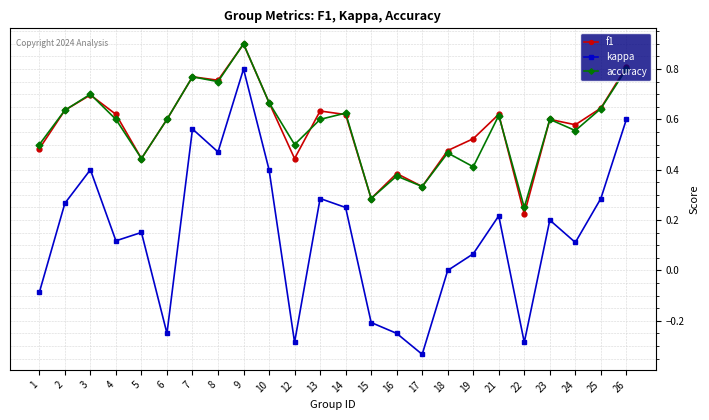

What is the sum of all f1 values?

13.7